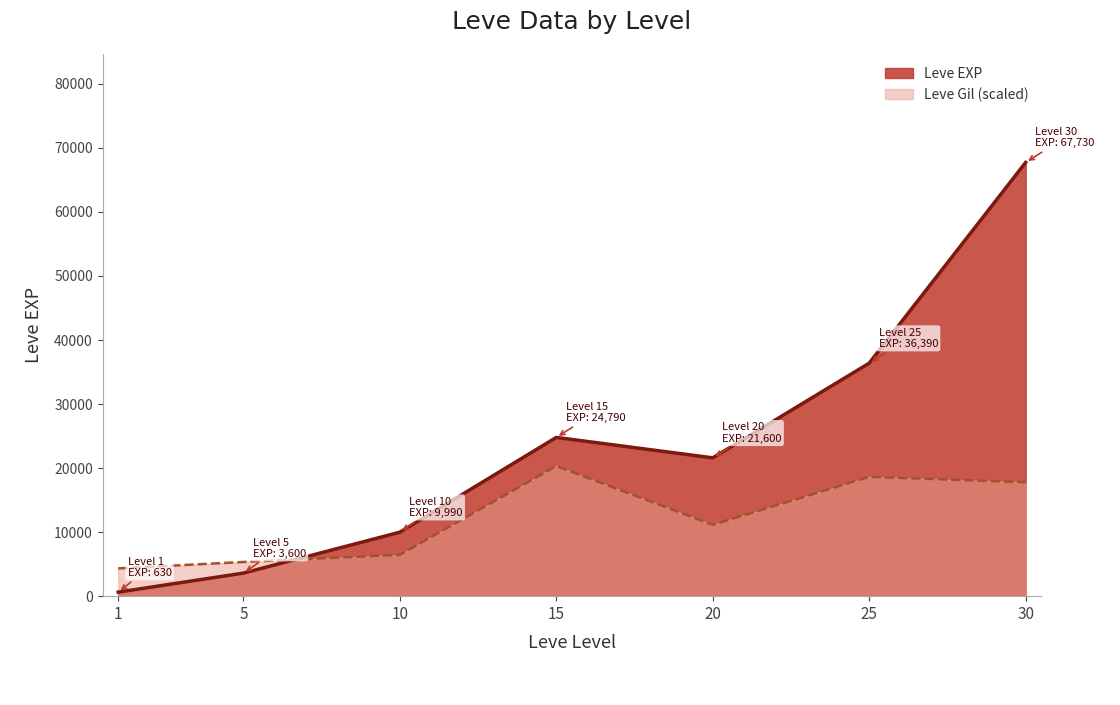

Reading left to right, extract all data points from this chart.

Leve EXP: 1=630.0	5=3600.0	10=9990.0	15=24790.0	20=21600.0	25=36390.0	30=67730.0
Leve Gil: 1=4340.4	5=5339.0	10=6452.9	15=20319.0	20=11139.0	25=18629.0	30=17783.9